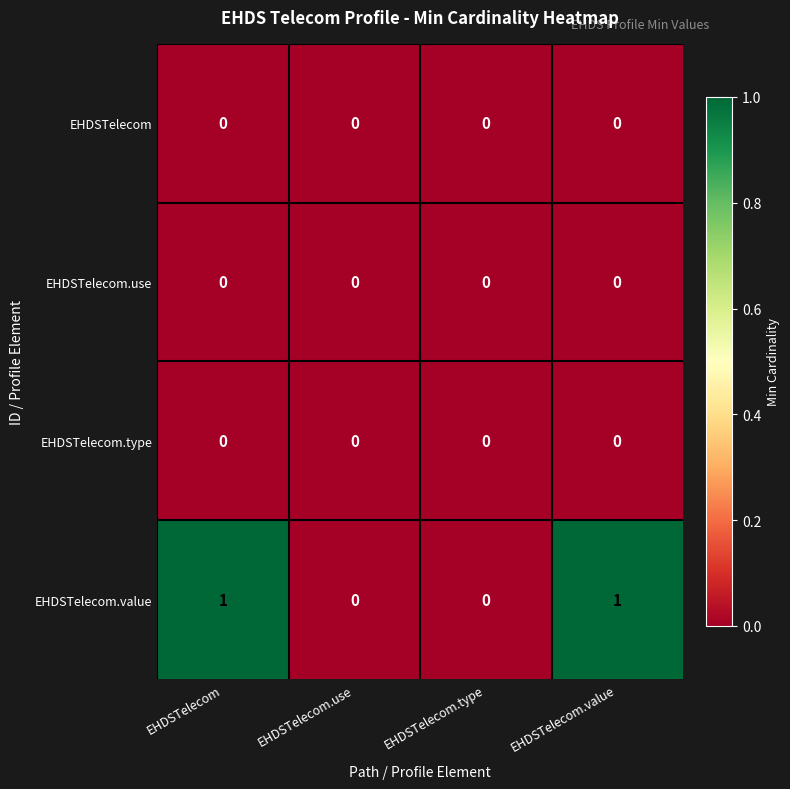

The EHDSTelecom.use series shows 0 at EHDSTelecom.use. True or false?

True